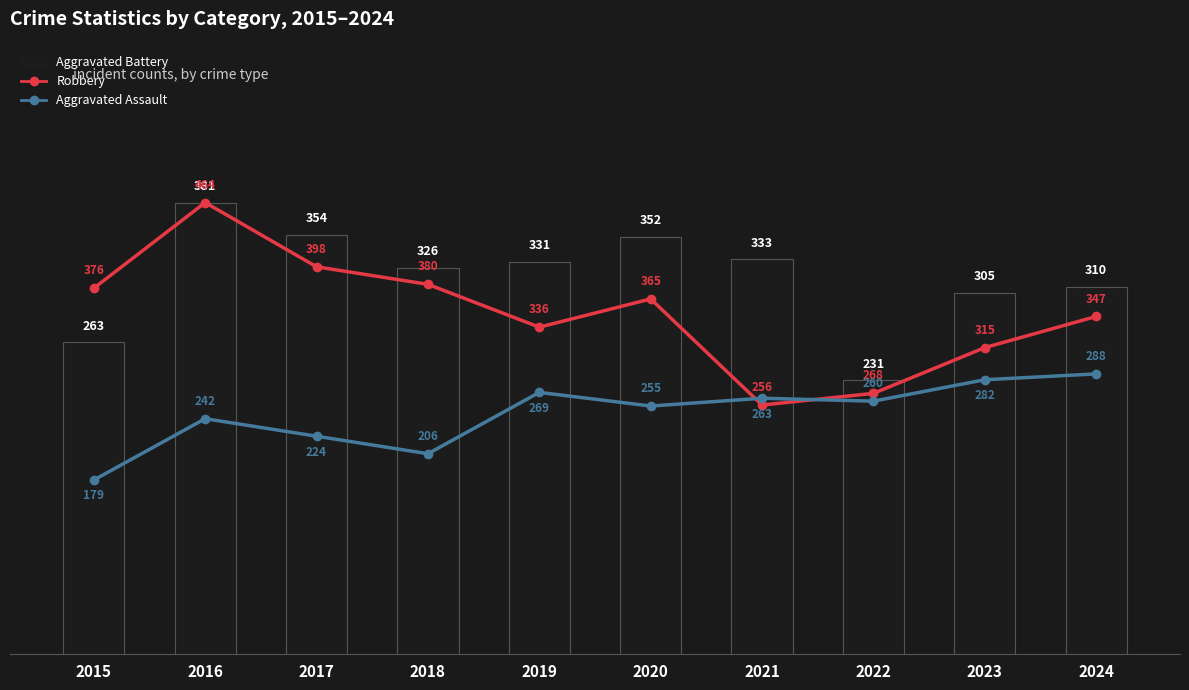

How many values in the Robbery series are below 365?

5